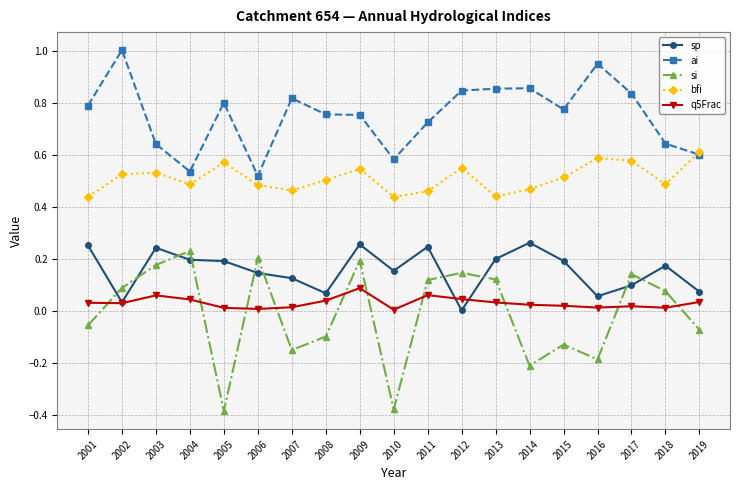

True or false: bfi and sp intersect in this chart.

False